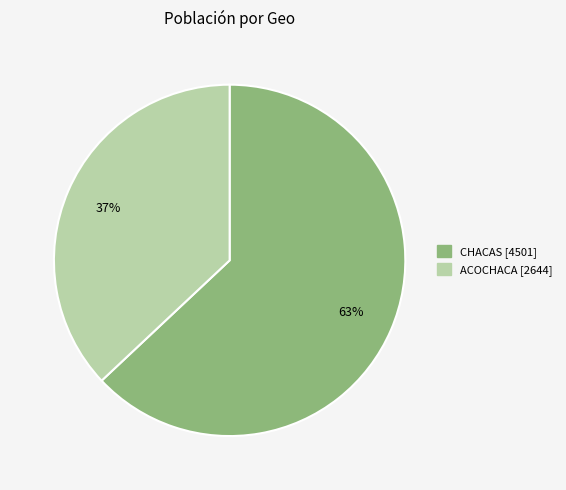

Rank the categories by value from highest to lowest.

CHACAS, ACOCHACA